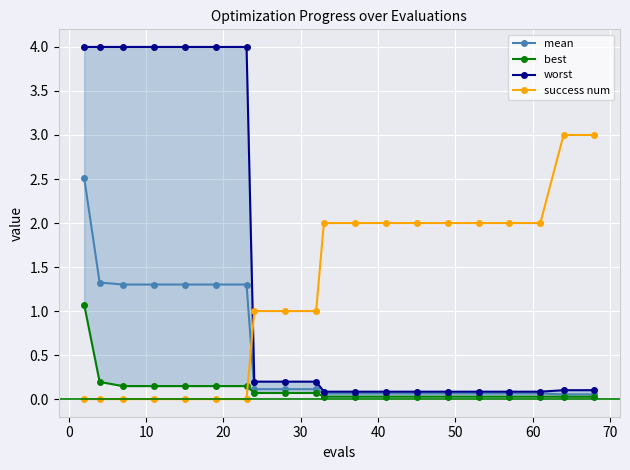

What is the maximum value shown in the chart?

4.0